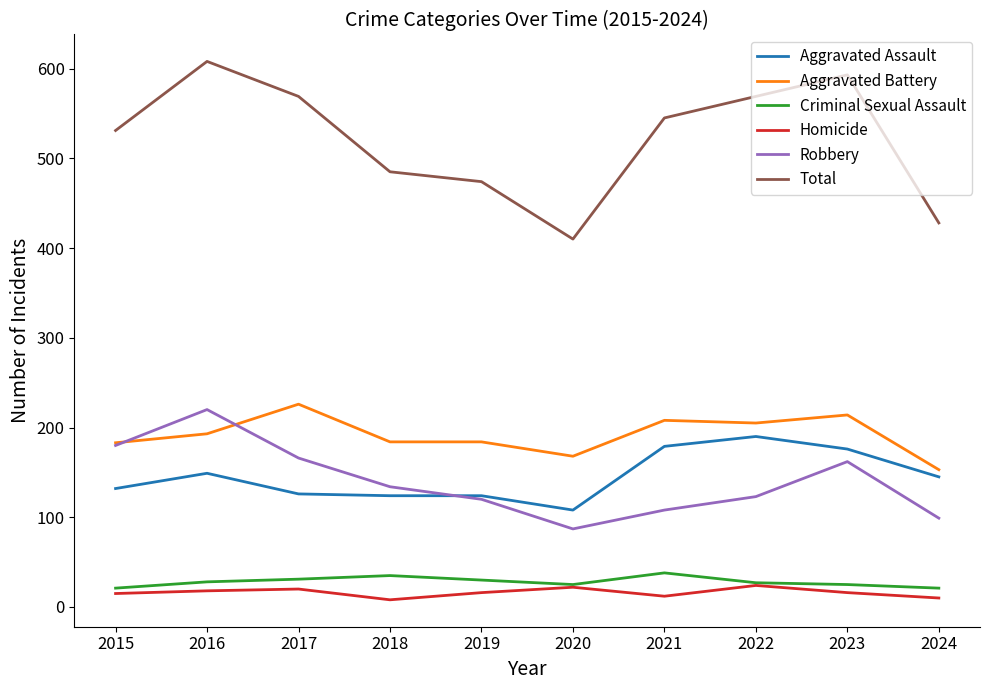

At which label is Robbery closest to 153?

2023